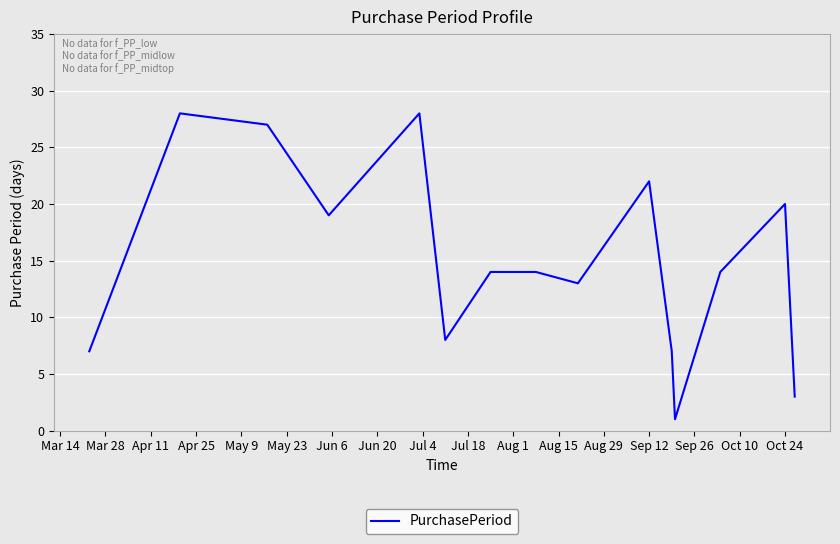

How many lines are shown in the chart?

1